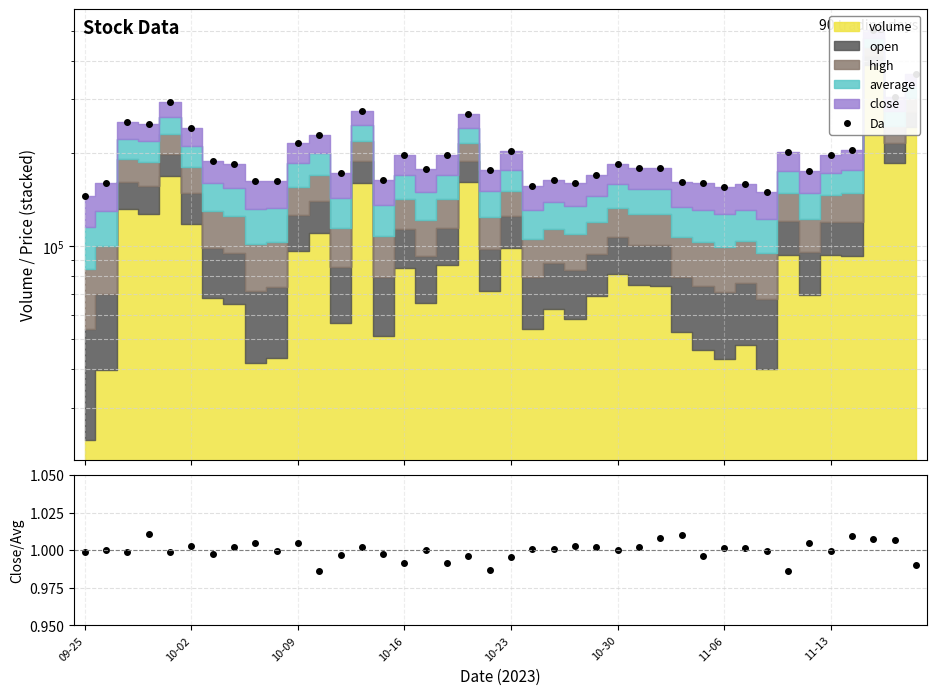

How many interior local valleys does the close/avg series have?

13